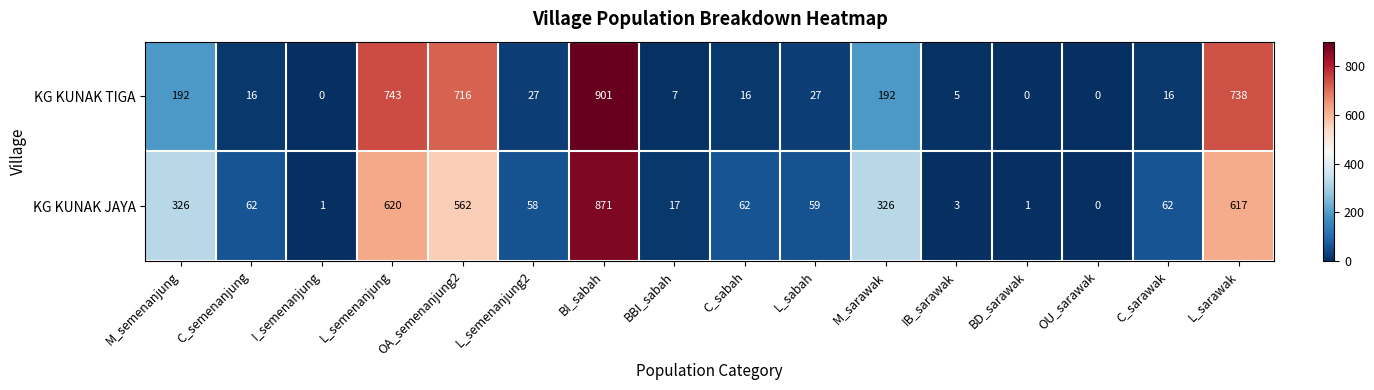

What is the average value of the KG KUNAK TIGA series?

225